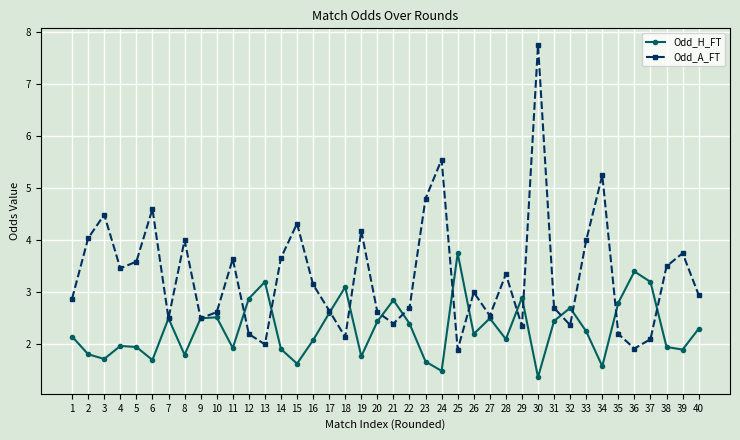

How many lines are shown in the chart?

2